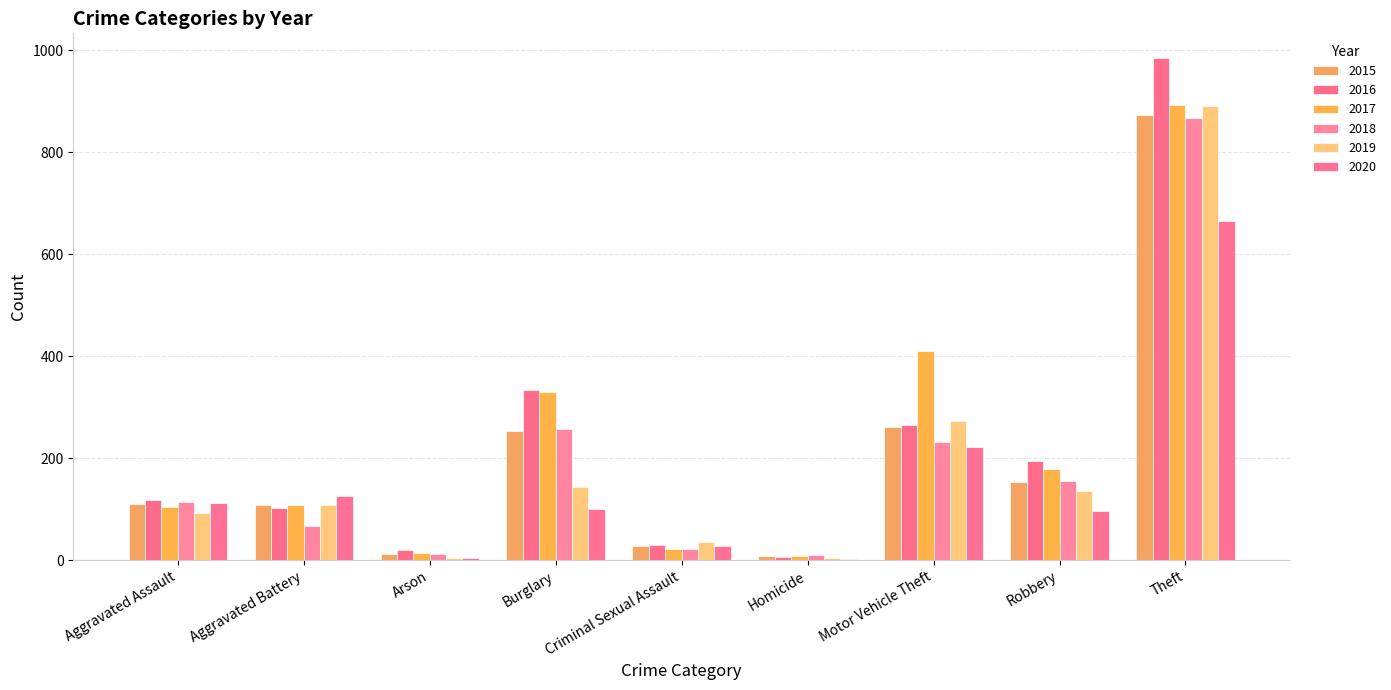

What are all the series names shown in the legend?

2015, 2016, 2017, 2018, 2019, 2020